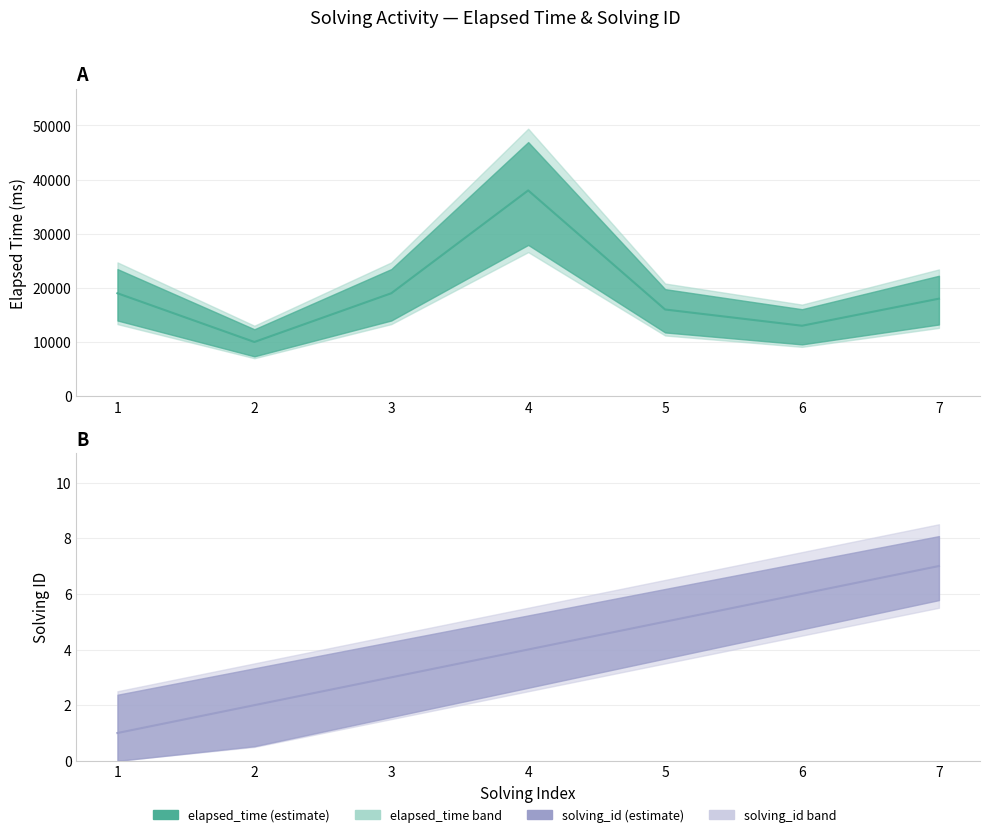

Read the solving_id (mid) value at 2.

2